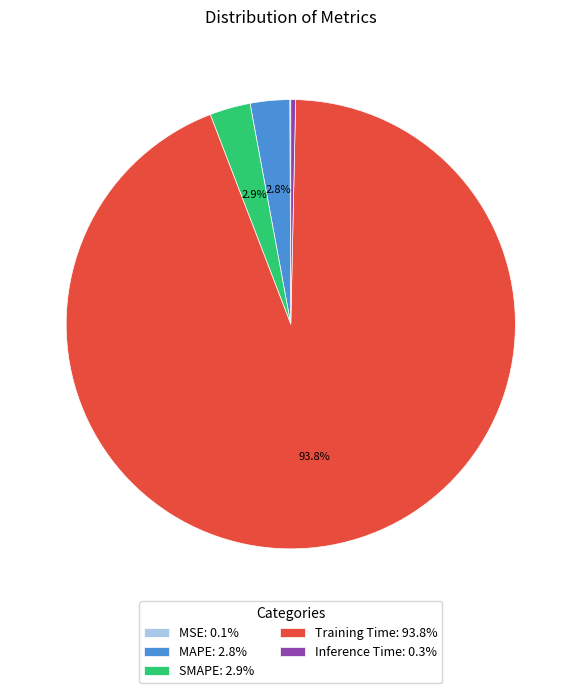

Is the sum of Training Time: 93.8% and SMAPE: 2.9% greater than half?

Yes